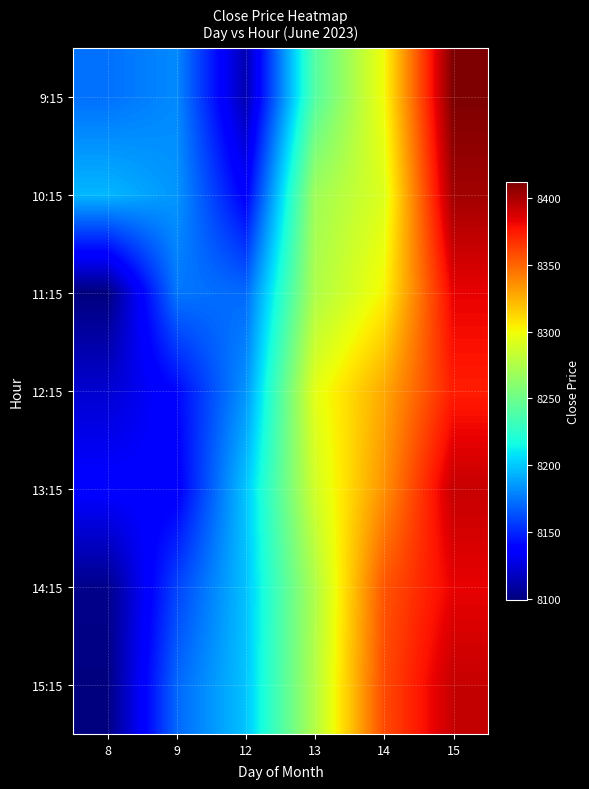

Rank the series by their maximum value, from lowest to highest.

12:15, 11:15, 14:15, 13:15, 15:15, 10:15, 9:15